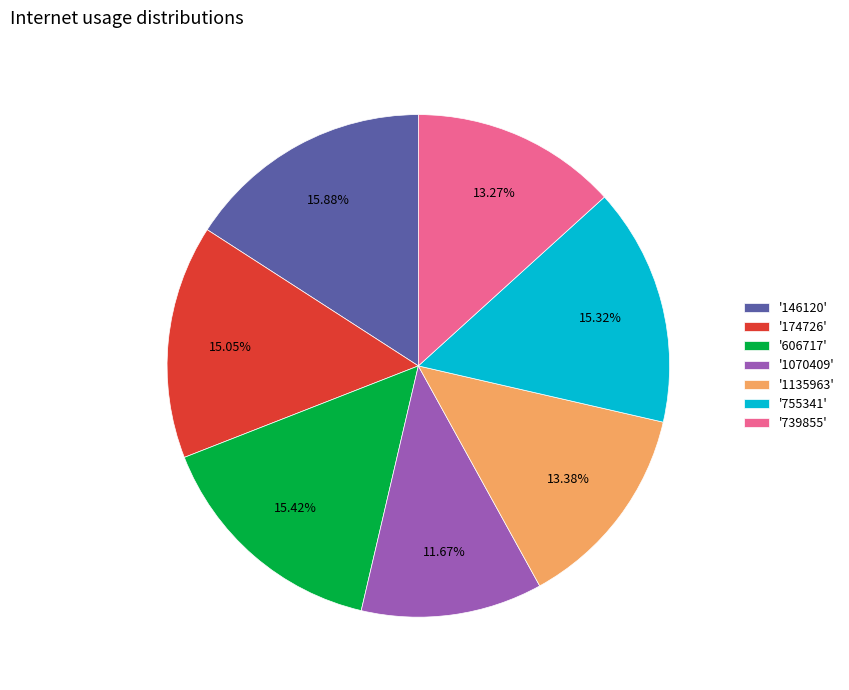

Does '739855' account for over 50% of the chart?

No